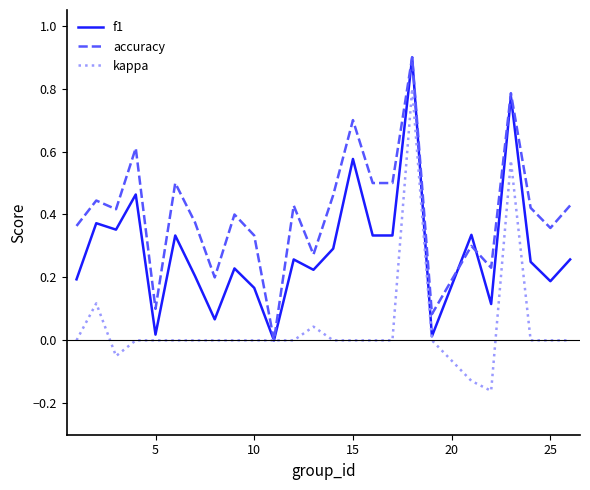

Which series has the largest total across all categories?

accuracy